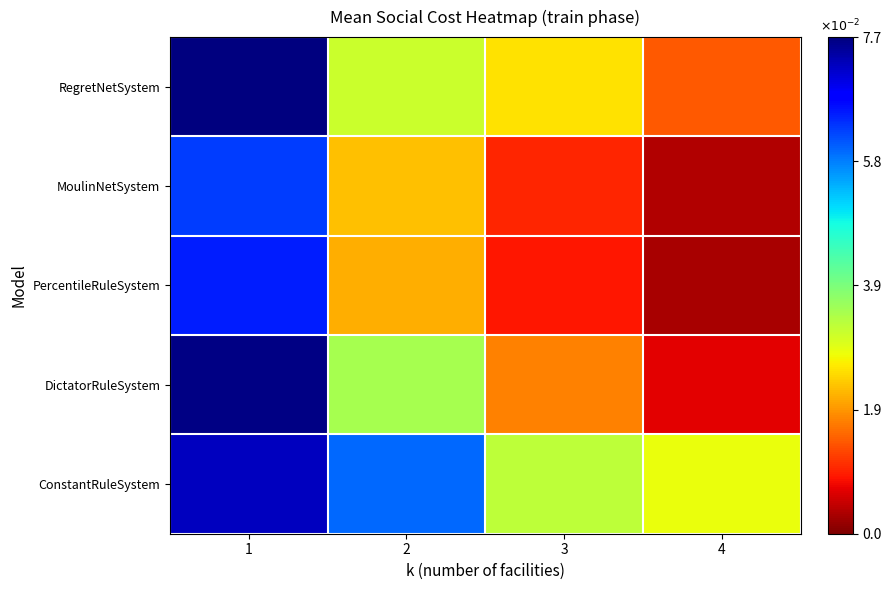

Reading right to left, extract all data points from this chart.

RegretNetSystem: 4=0.0	3=0.0	2=0.0	1=0.1
MoulinNetSystem: 4=0.0	3=0.0	2=0.0	1=0.1
PercentileRuleSystem: 4=0.0	3=0.0	2=0.0	1=0.1
DictatorRuleSystem: 4=0.0	3=0.0	2=0.0	1=0.1
ConstantRuleSystem: 4=0.0	3=0.0	2=0.1	1=0.1